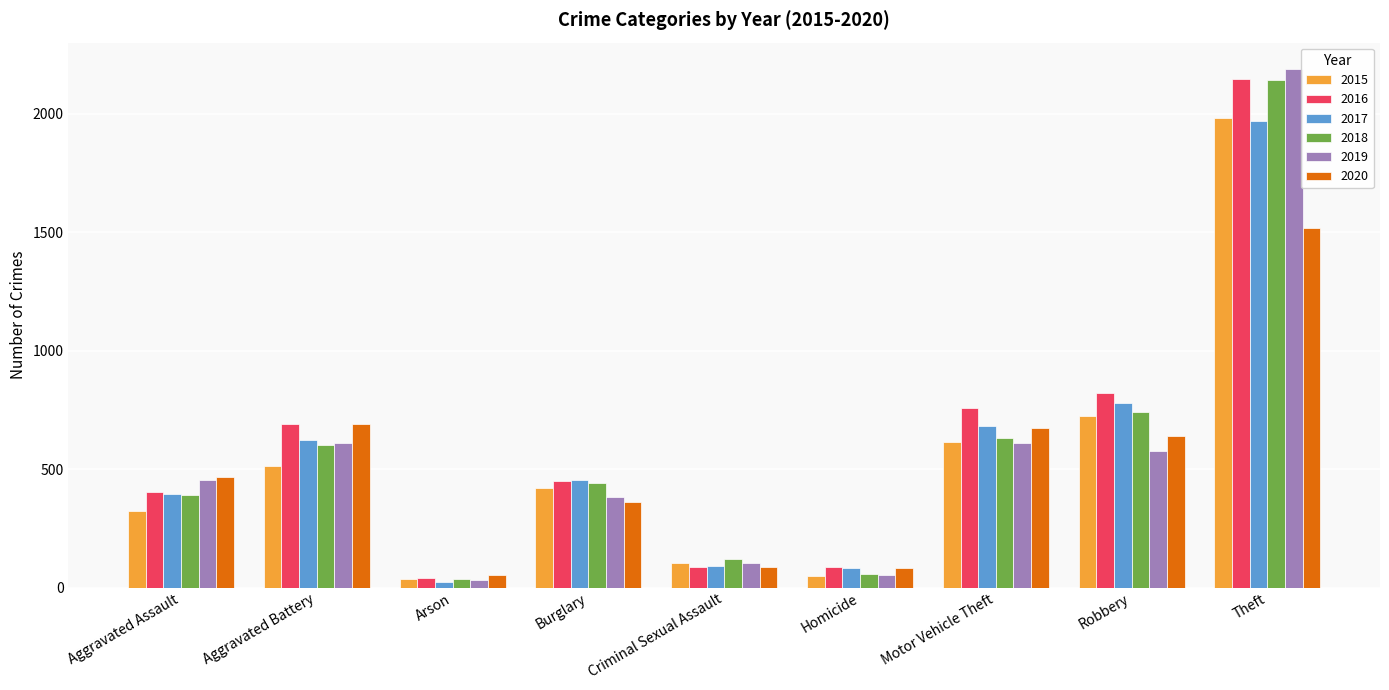

Are the bars grouped side by side (vs. stacked)?

Yes